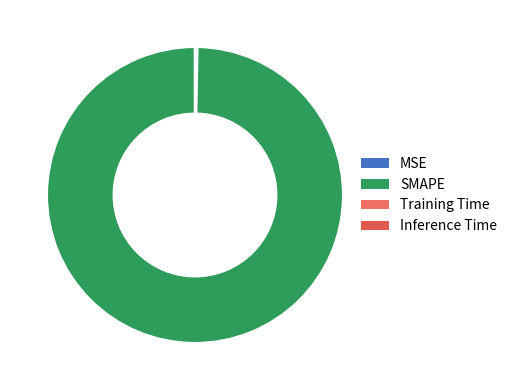

Which has a higher value, MSE or Inference Time?

MSE